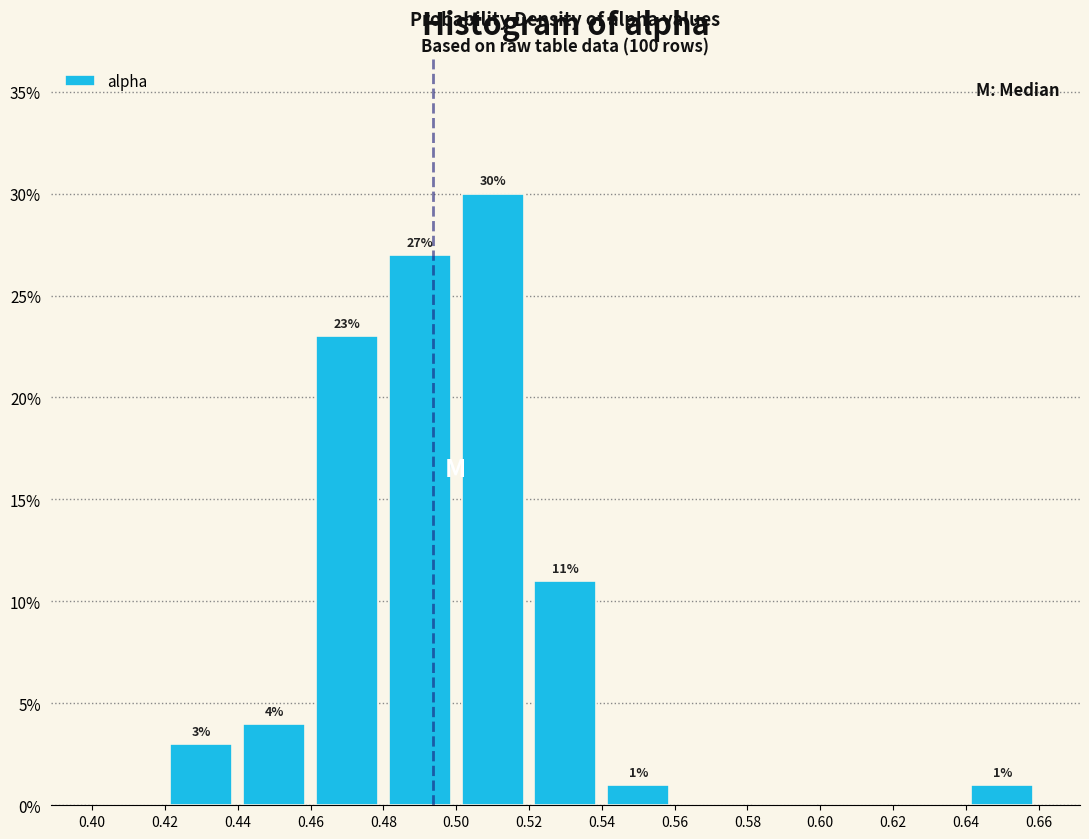

Over which range of the x-axis is the bar tallest?

0.50 to 0.52